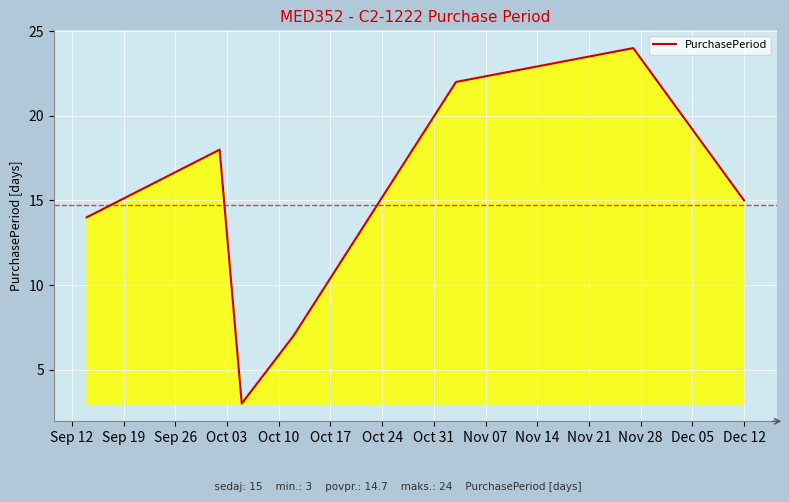

Reading right to left, extract all data points from this chart.

15	24	22	7	3	18	14